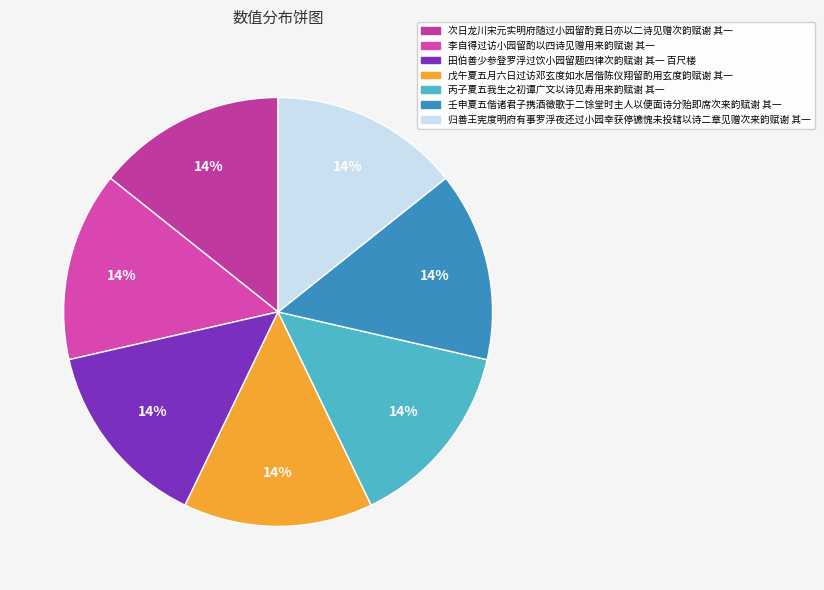

The 次日龙川宋元实明府随过小园留酌竟日亦以二诗见赠次韵赋谢 其一 slice represents 6% of the pie. True or false?

False